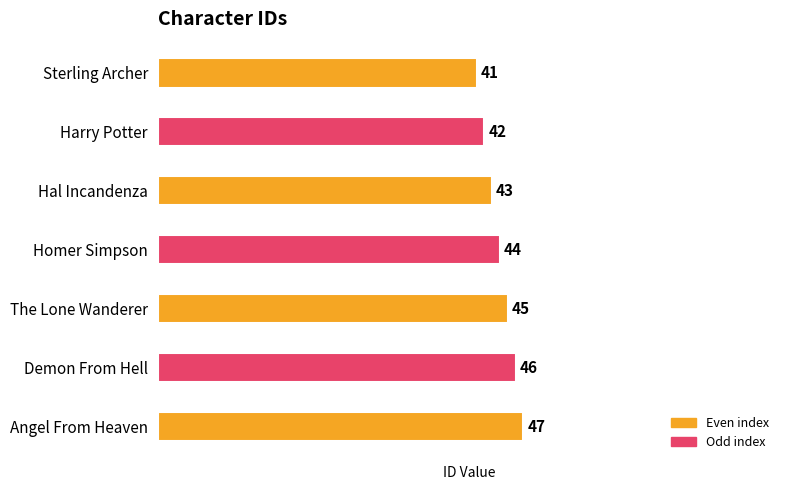

What position from the bottom is Hal Incandenza?

5